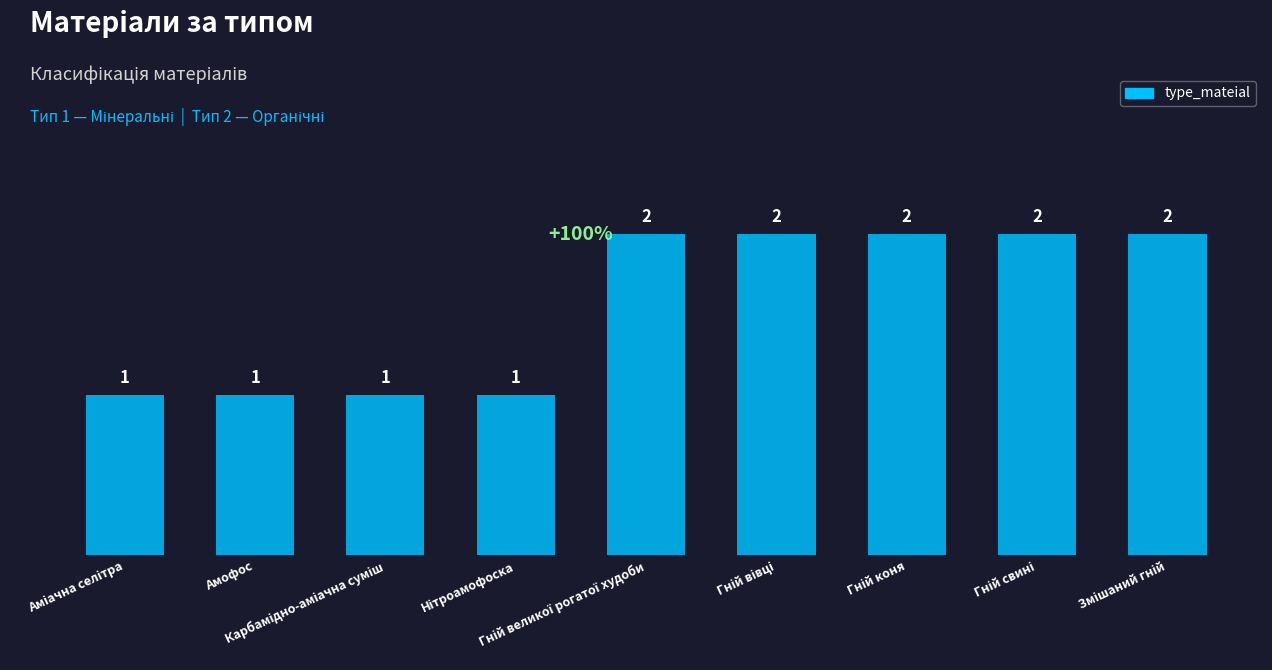

Reading right to left, list all the values displayed in this chart.

2	2	2	2	2	1	1	1	1